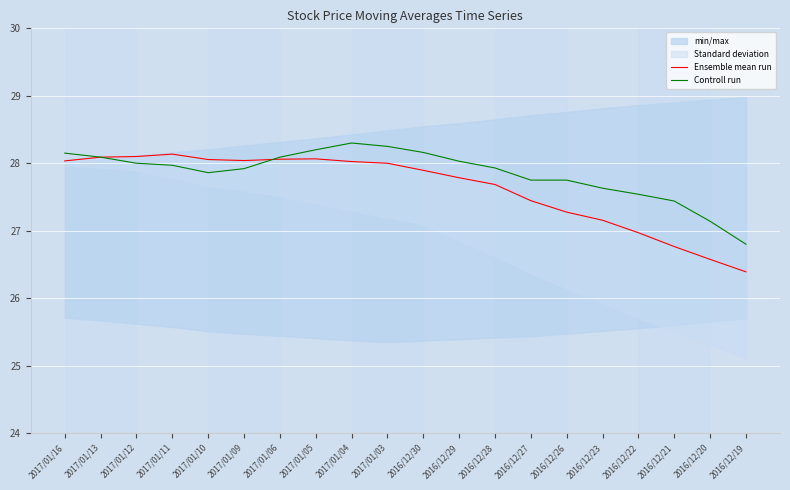

How many interior local valleys does the Controll run series have?

1